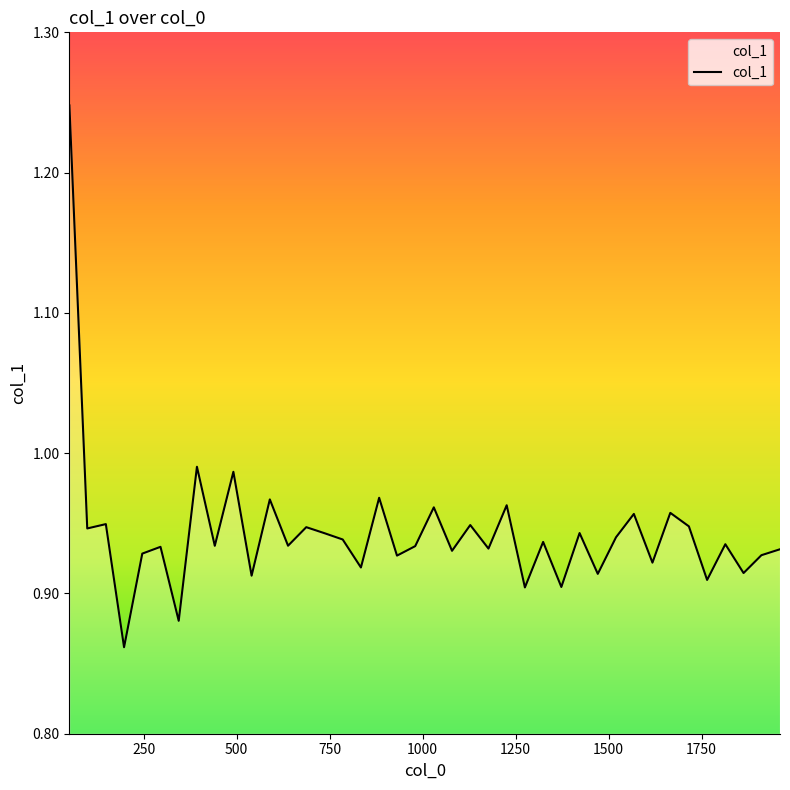

How many lines are shown in the chart?

1